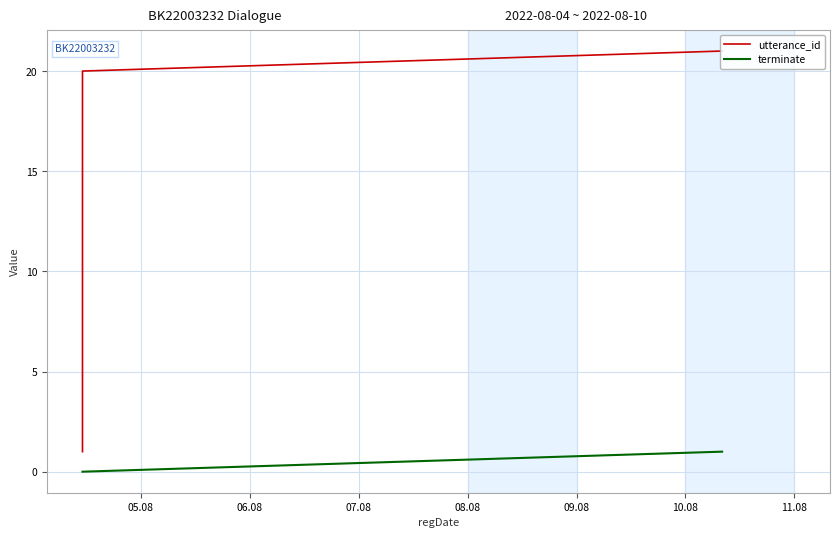

How many series are shown in this chart?

2